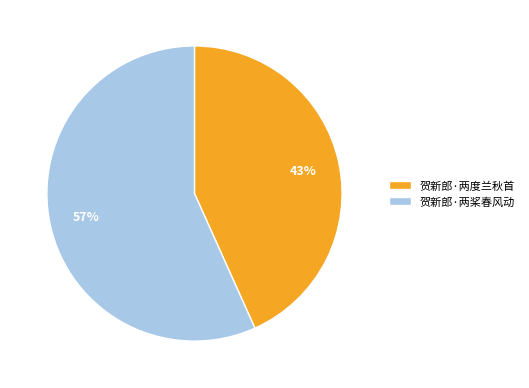

The 贺新郎·两度兰秋首 slice represents 43% of the pie. True or false?

True